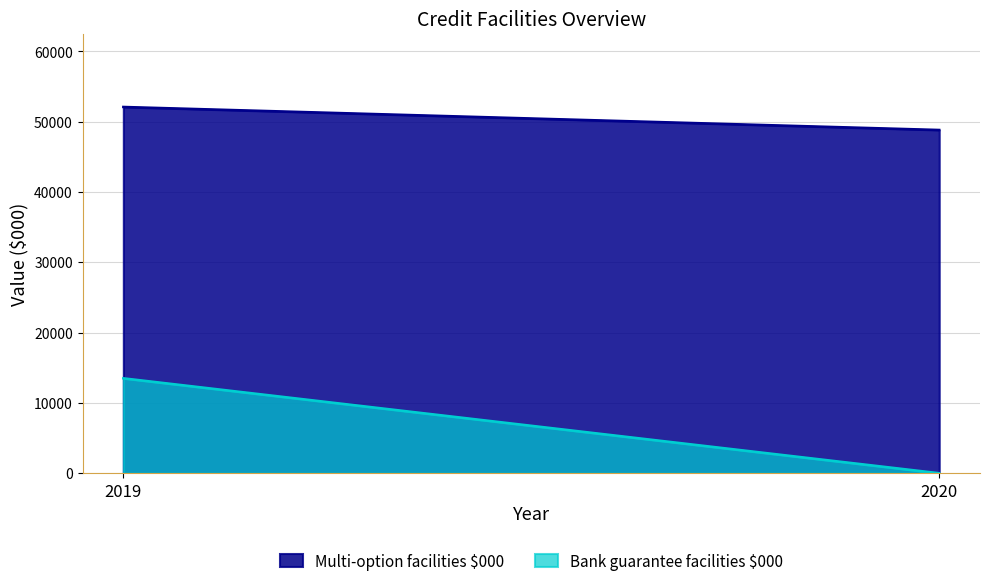

Is it true that Multi-option facilities $000 equals 48827 at 2020?

True